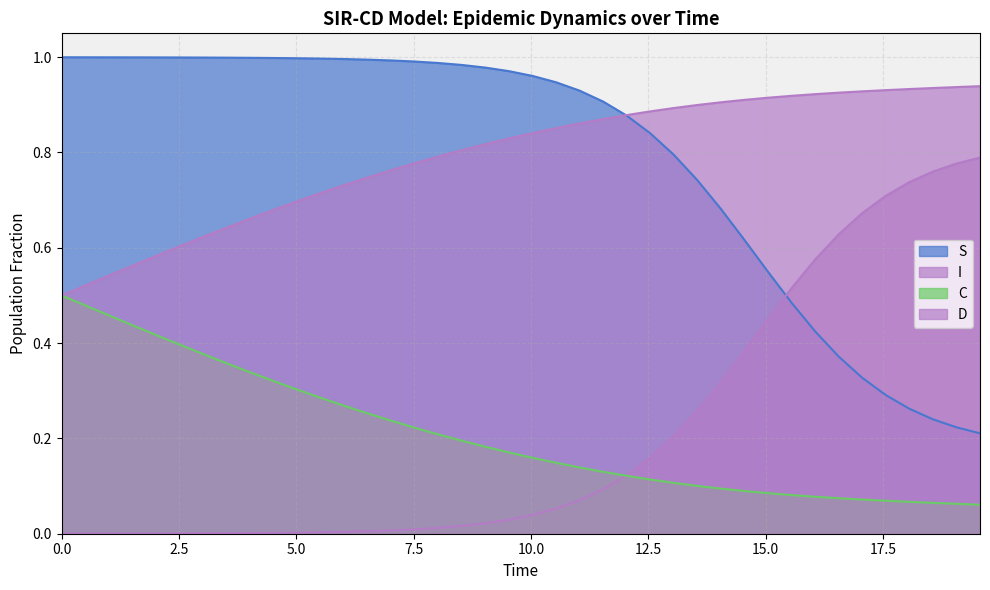

True or false: C has more than 1 interior local peaks.

False